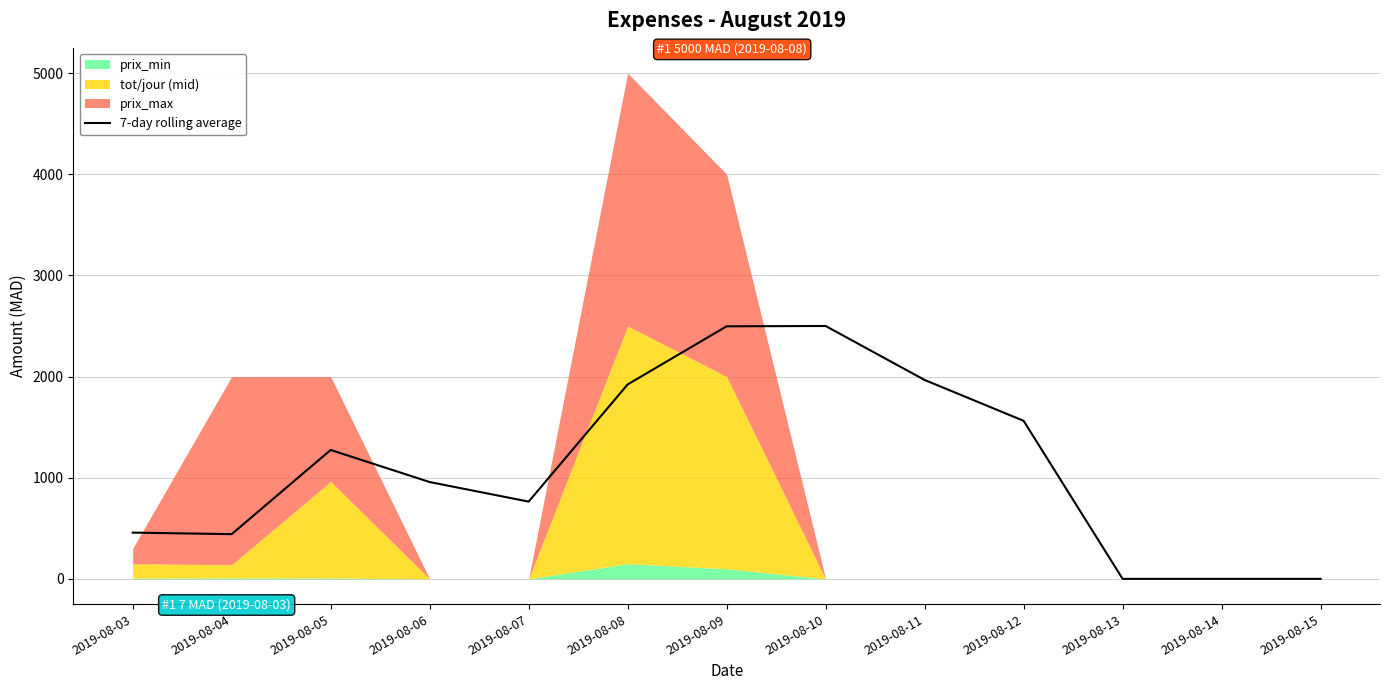

How many data points are less than 957?

6